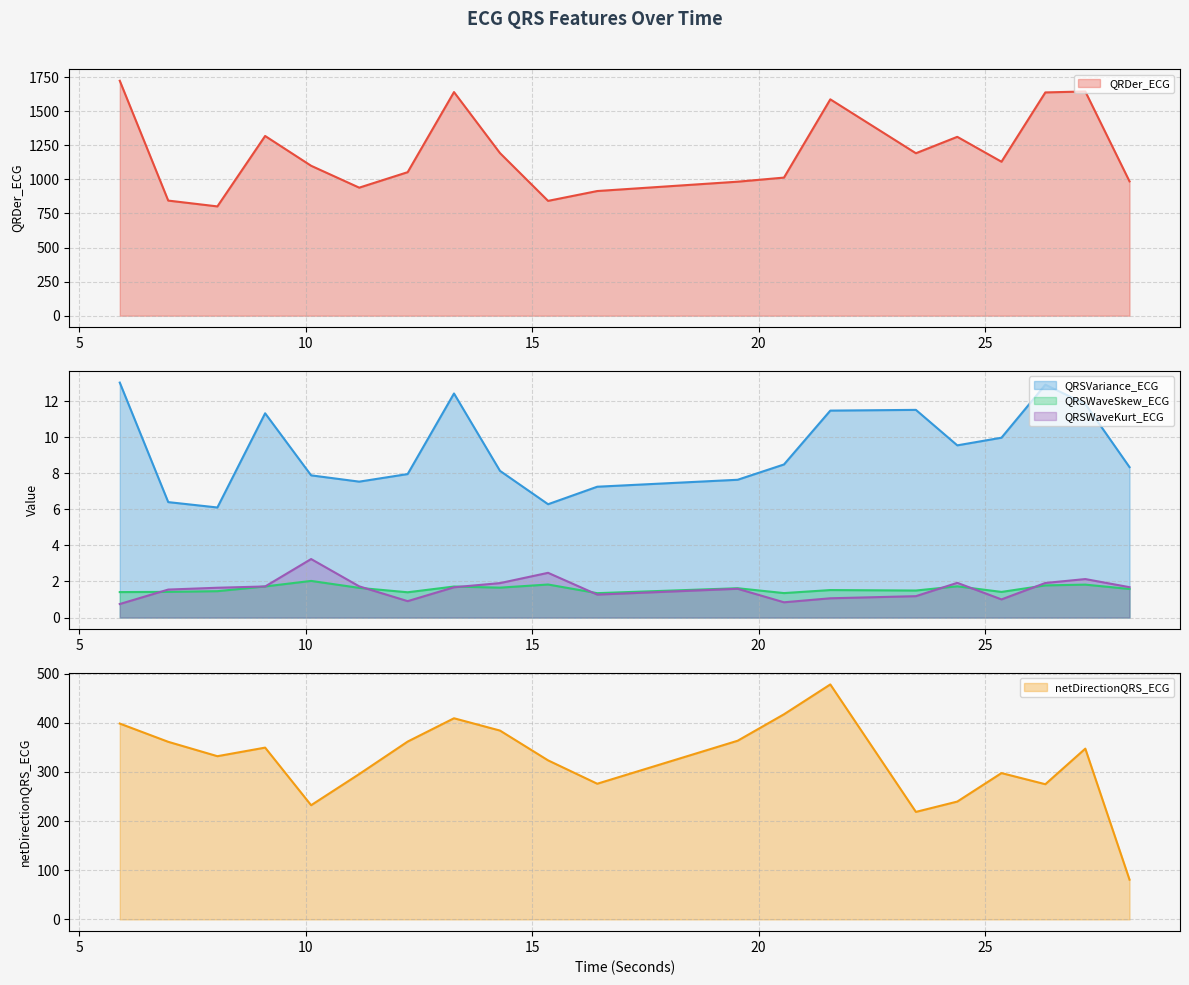

Reading left to right, list all the values displayed in this chart.

QRDer_ECG: 5.890625=1722.9	6.9609375=844.3	8.046875=801.6	9.1015625=1318.0	10.1171875=1099.6	11.1796875=939.1	12.25=1052.6	13.2734375=1640.0	14.2890625=1192.6	15.3515625=842.2	16.4375=914.3	19.5390625=982.8	20.5625=1012.8	21.5859375=1586.7	23.4765625=1191.5	24.390625=1311.7	25.3671875=1129.2	26.3359375=1637.4	27.21875=1644.3	28.1953125=985.1
QRSVariance_ECG: 5.890625=13.0	6.9609375=6.4	8.046875=6.1	9.1015625=11.3	10.1171875=7.9	11.1796875=7.5	12.25=8.0	13.2734375=12.4	14.2890625=8.1	15.3515625=6.3	16.4375=7.3	19.5390625=7.6	20.5625=8.5	21.5859375=11.5	23.4765625=11.5	24.390625=9.5	25.3671875=10.0	26.3359375=12.9	27.21875=11.8	28.1953125=8.3
QRSWaveSkew_ECG: 5.890625=1.4	6.9609375=1.4	8.046875=1.5	9.1015625=1.7	10.1171875=2.0	11.1796875=1.6	12.25=1.4	13.2734375=1.7	14.2890625=1.7	15.3515625=1.8	16.4375=1.4	19.5390625=1.6	20.5625=1.4	21.5859375=1.5	23.4765625=1.5	24.390625=1.7	25.3671875=1.4	26.3359375=1.8	27.21875=1.8	28.1953125=1.6
QRSWaveKurt_ECG: 5.890625=0.8	6.9609375=1.6	8.046875=1.7	9.1015625=1.7	10.1171875=3.2	11.1796875=1.7	12.25=0.9	13.2734375=1.7	14.2890625=1.9	15.3515625=2.5	16.4375=1.3	19.5390625=1.6	20.5625=0.8	21.5859375=1.1	23.4765625=1.2	24.390625=1.9	25.3671875=1.0	26.3359375=1.9	27.21875=2.1	28.1953125=1.7
netDirectionQRS_ECG: 5.890625=398.5	6.9609375=361.3	8.046875=332.1	9.1015625=349.5	10.1171875=232.3	11.1796875=295.7	12.25=361.8	13.2734375=409.3	14.2890625=384.2	15.3515625=323.6	16.4375=276.1	19.5390625=363.5	20.5625=417.4	21.5859375=478.1	23.4765625=218.7	24.390625=239.8	25.3671875=297.7	26.3359375=275.1	27.21875=347.4	28.1953125=80.9